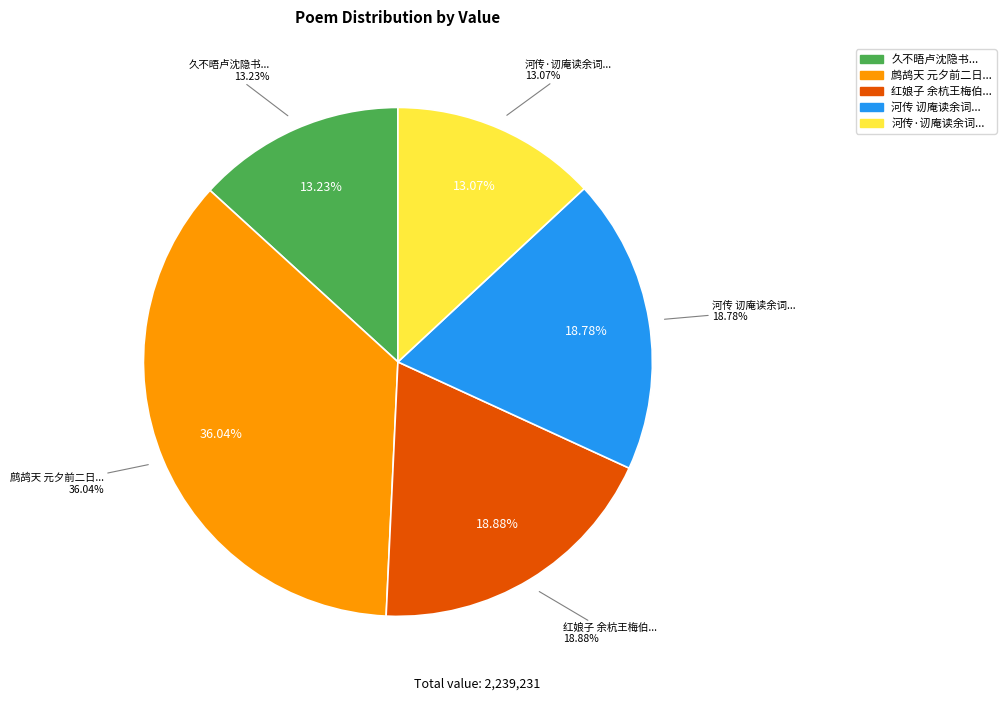

What is the largest slice in the pie chart?

鹧鸪天 元夕前二日闻南耕原白诸子雪中有龙池之游作此调之